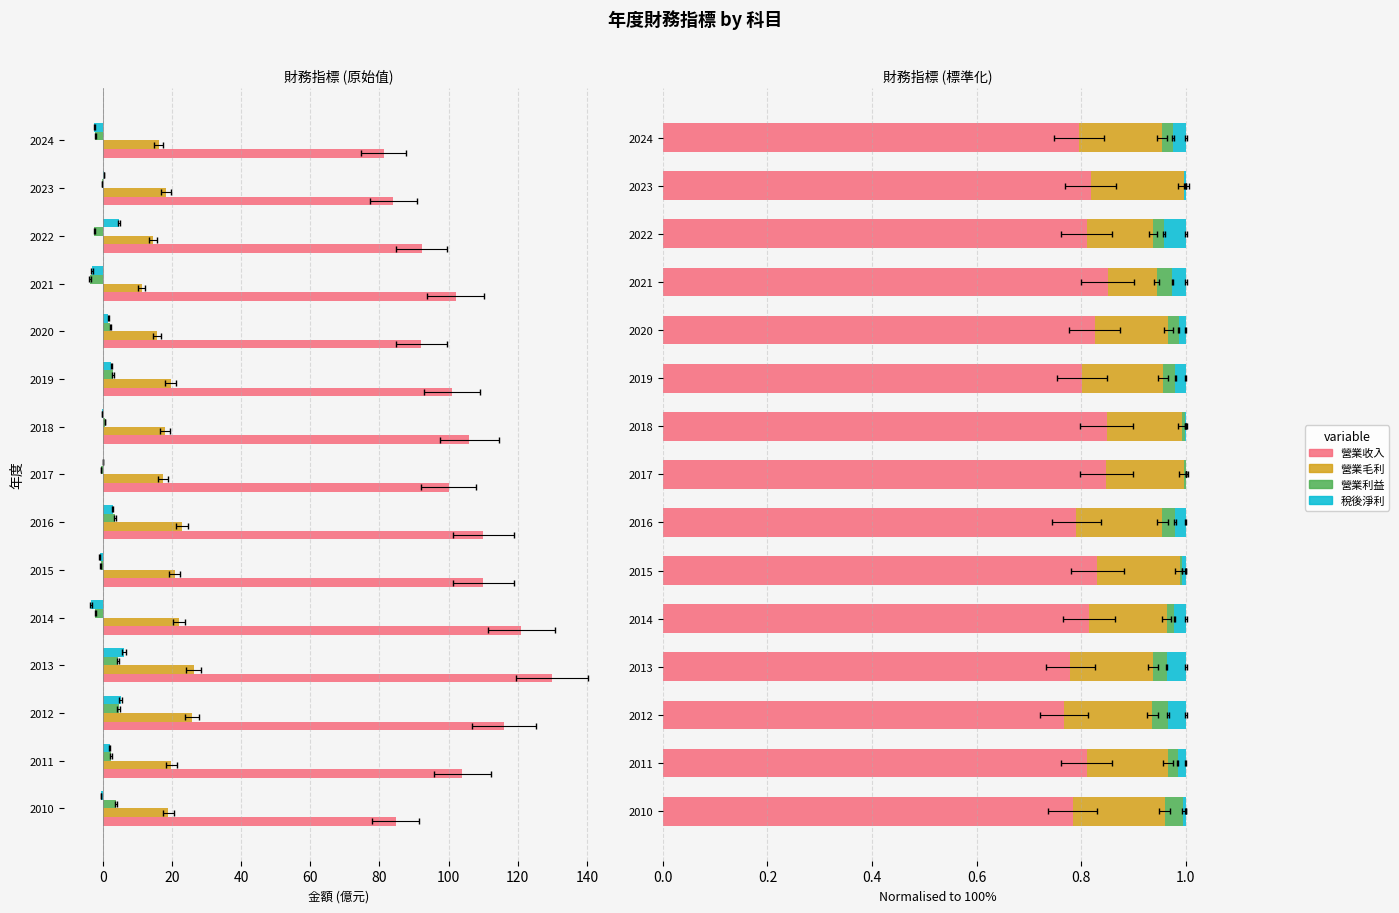

Which series changed the most between 2011 and 2016?

營業收入